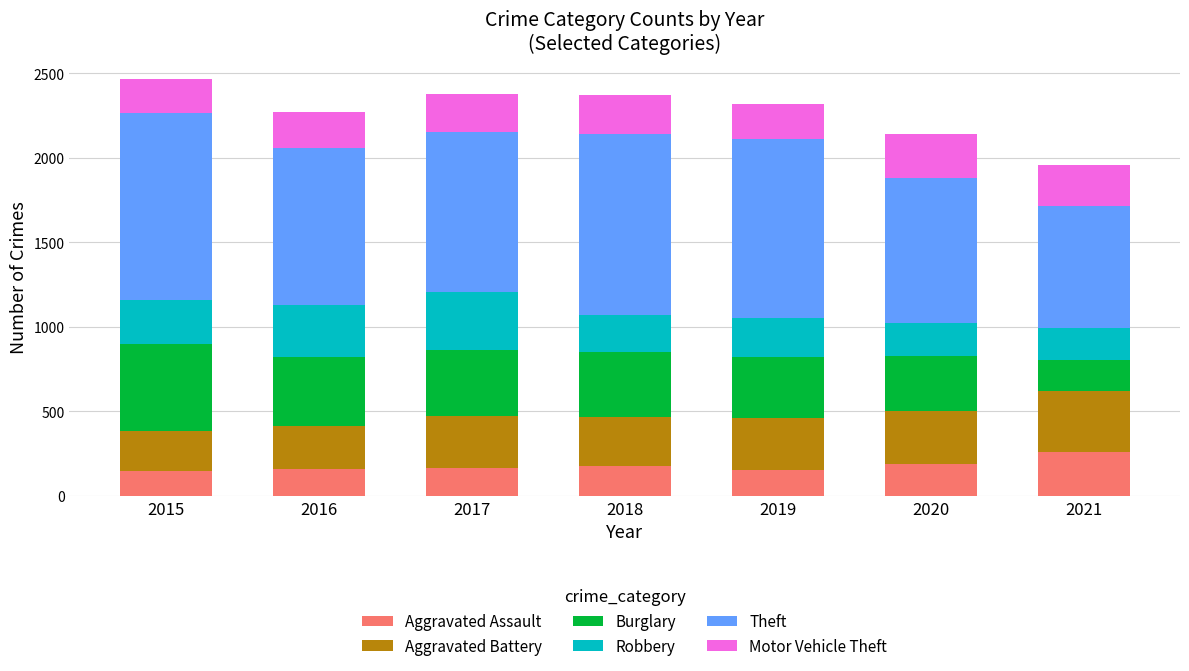

The Aggravated Assault series shows 262 at 2021. True or false?

True